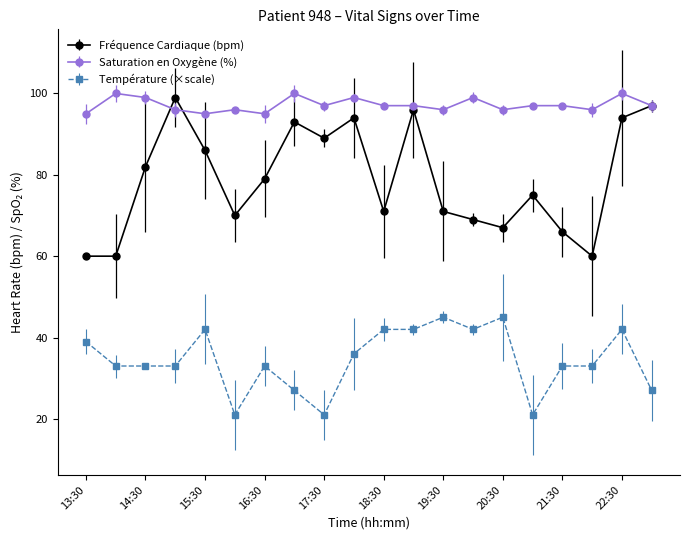

Which series has the largest range (max minus min)?

Fréquence Cardiaque (bpm)